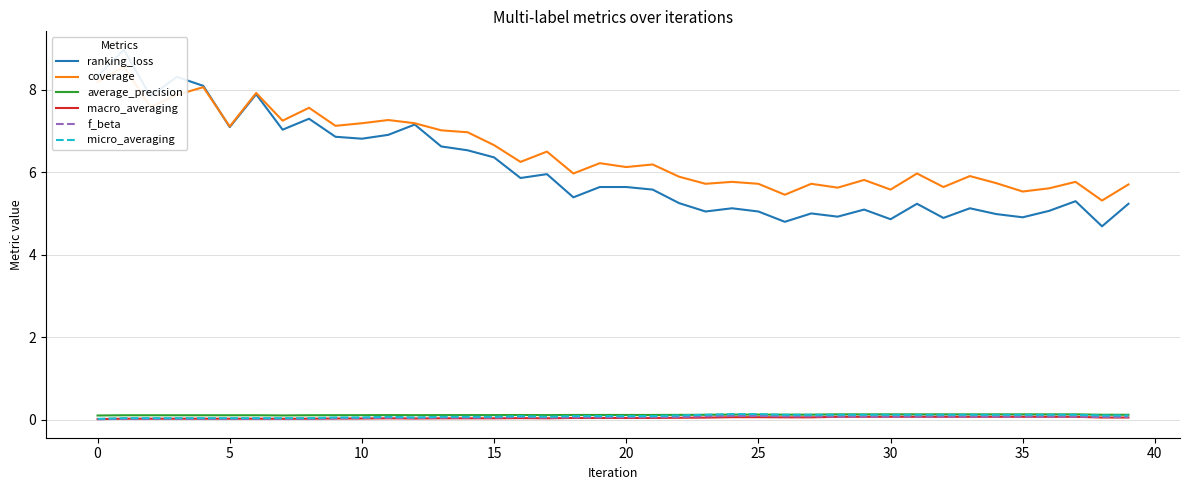

Which has a higher value, 25 or 18?

18